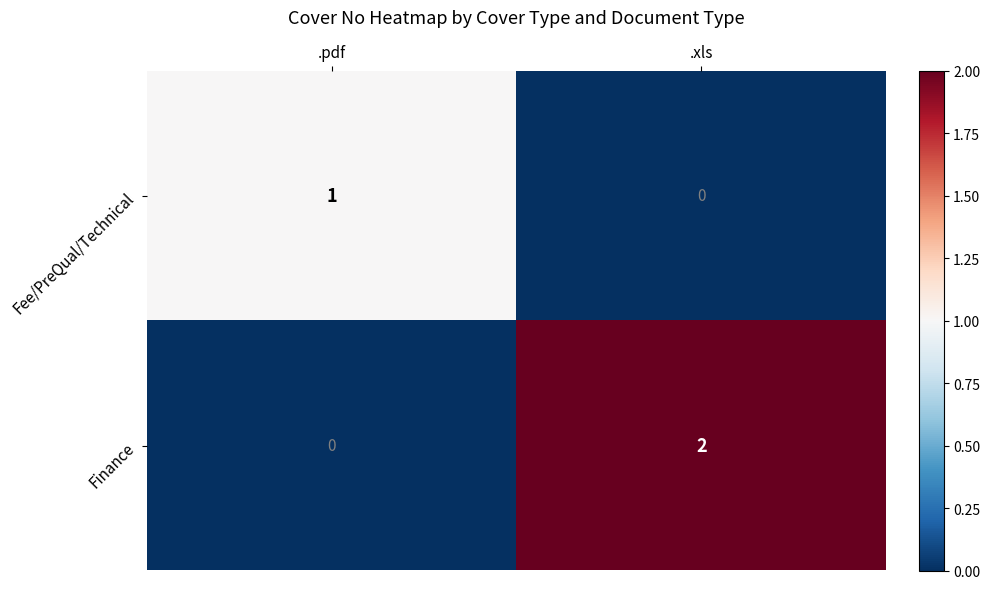

Which label corresponds to the largest value in the chart?

.xls